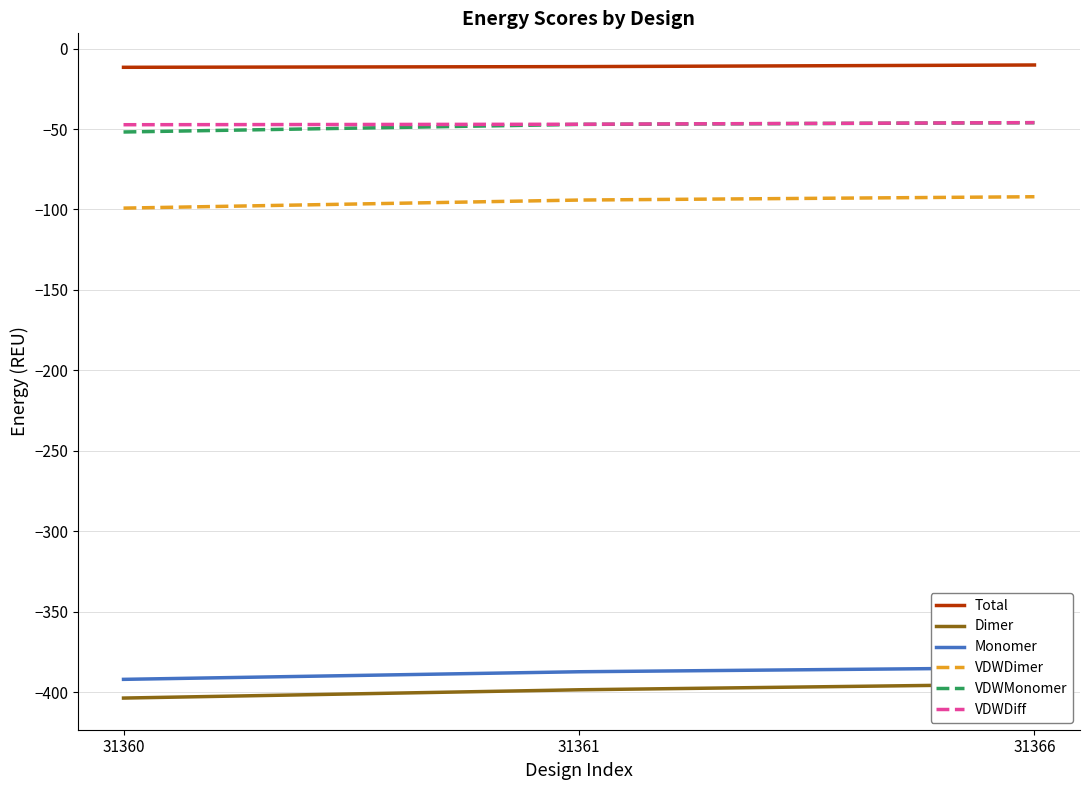

True or false: VDWDiff has a value of -81.9 at 31361.

False